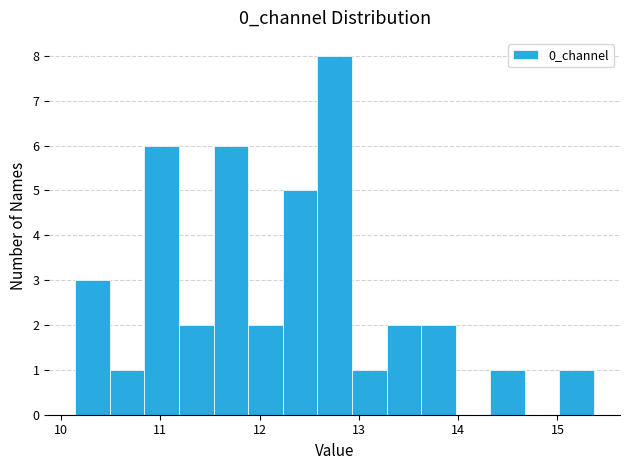

Around what value on the x-axis is the tallest bar? Give the approximate position of its centre, as read against the axis.

12.8